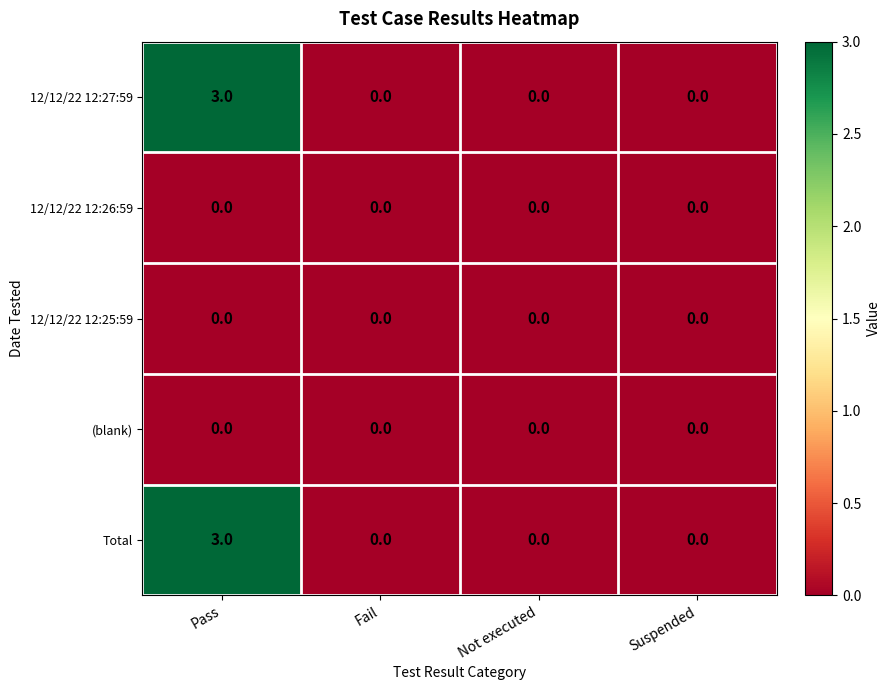

Reading left to right, transcribe all the data shown in this chart.

12/12/22 12:27:59: Pass=3	Fail=0	Not executed=0	Suspended=0
12/12/22 12:26:59: Pass=0	Fail=0	Not executed=0	Suspended=0
12/12/22 12:25:59: Pass=0	Fail=0	Not executed=0	Suspended=0
(blank): Pass=0	Fail=0	Not executed=0	Suspended=0
Total: Pass=3	Fail=0	Not executed=0	Suspended=0